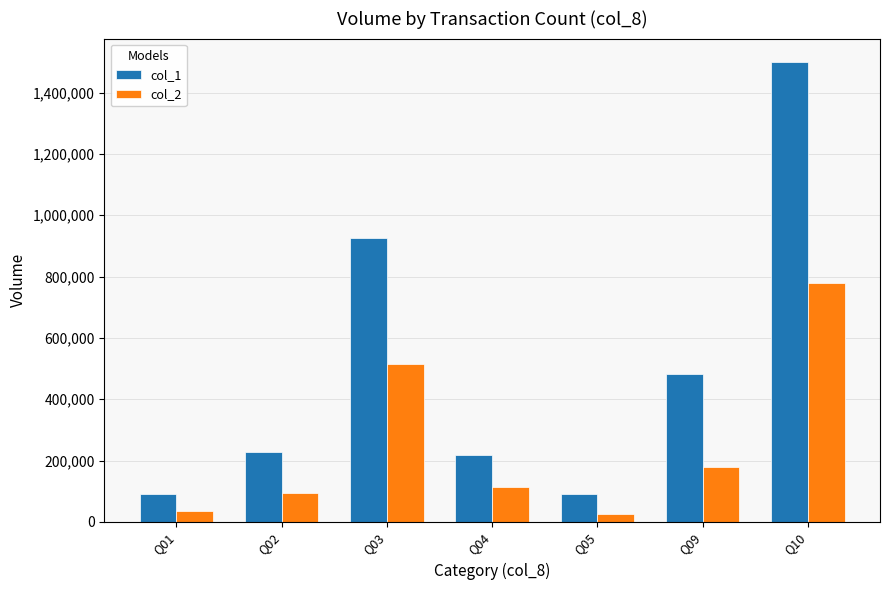

Which series has the largest range (max minus min)?

col_1